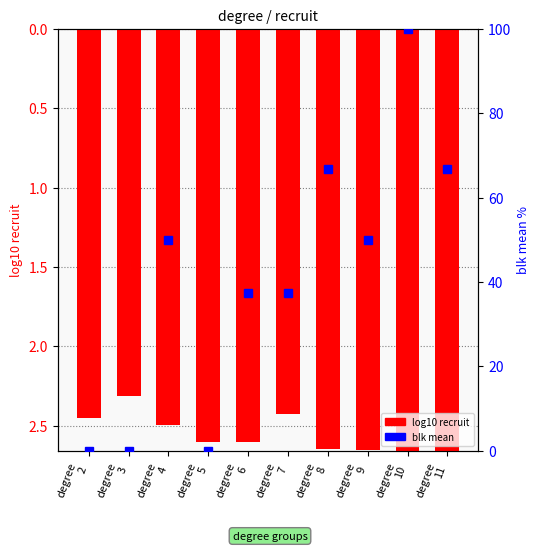

Between degree
2 and degree
3, which is larger?

degree
2